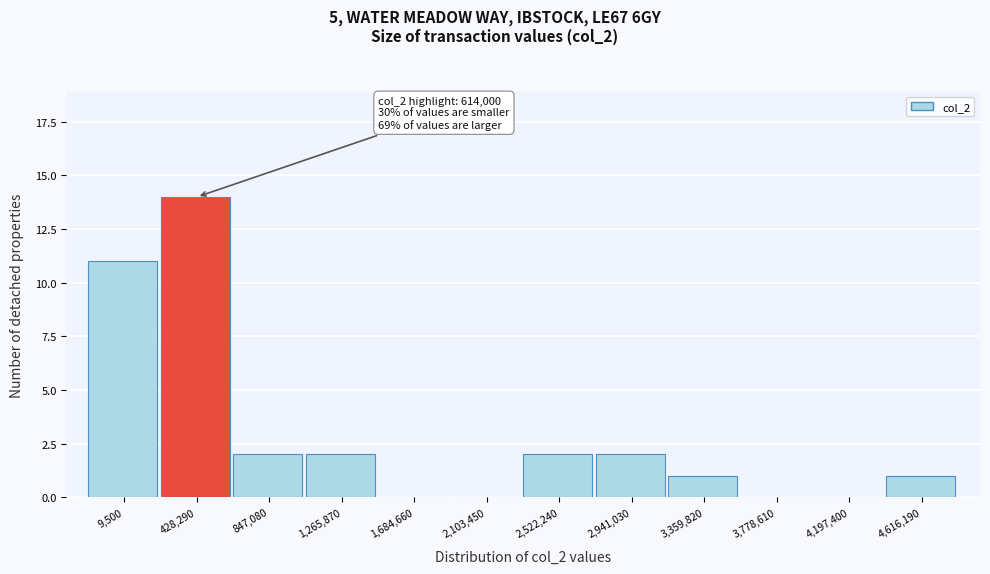

Reading left to right, extract all data points from this chart.

9,500=11	428,290=14	847,080=2	1,265,870=2	1,684,660=0	2,103,450=0	2,522,240=2	2,941,030=2	3,359,820=1	3,778,610=0	4,197,400=0	4,616,190=1